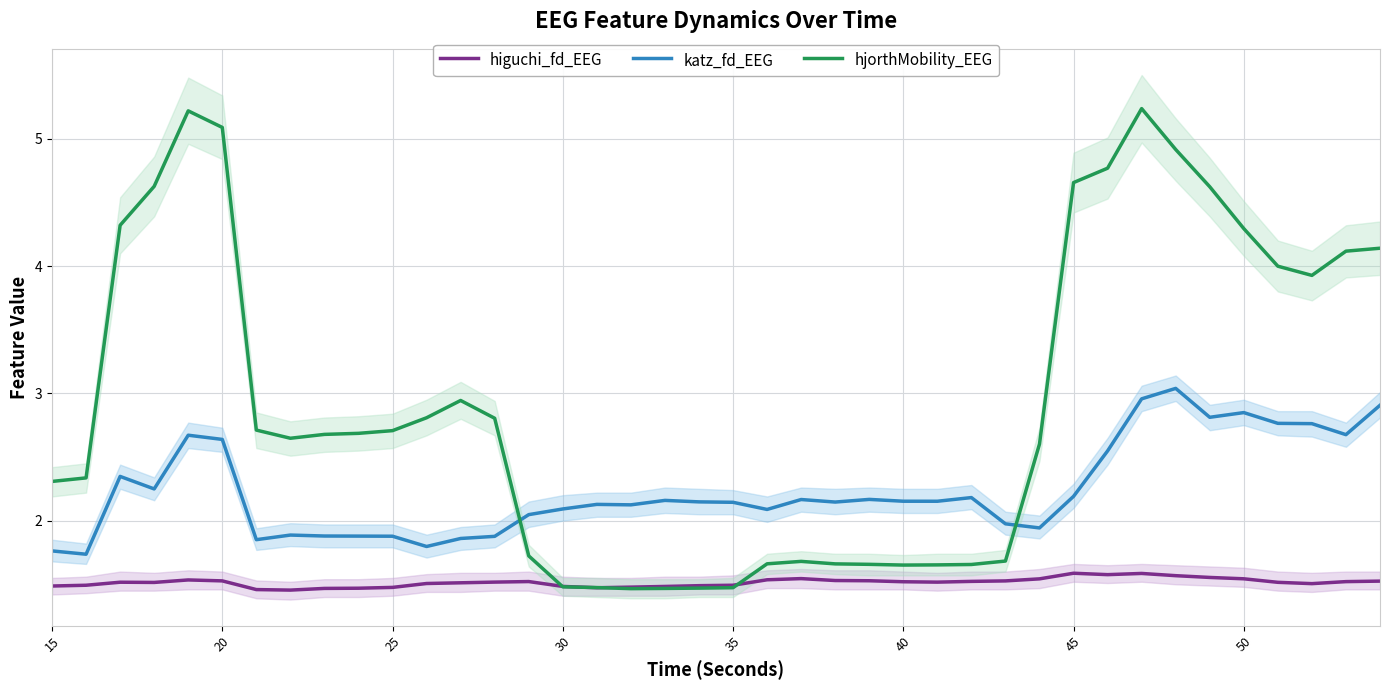

Reading left to right, transcribe all the data shown in this chart.

higuchi_fd_EEG: 1.5	1.5	1.5	1.5	1.5	1.5	1.5	1.5	1.5	1.5	1.5	1.5	1.5	1.5	1.5	1.5	1.5	1.5	1.5	1.5	1.5	1.5	1.5	1.5	1.5	1.5	1.5	1.5	1.5	1.5	1.6	1.6	1.6	1.6	1.6	1.5	1.5	1.5	1.5	1.5
katz_fd_EEG: 1.8	1.7	2.3	2.2	2.7	2.6	1.9	1.9	1.9	1.9	1.9	1.8	1.9	1.9	2.0	2.1	2.1	2.1	2.2	2.1	2.1	2.1	2.2	2.1	2.2	2.2	2.2	2.2	2.0	1.9	2.2	2.5	3.0	3.0	2.8	2.8	2.8	2.8	2.7	2.9
hjorthMobility_EEG: 2.3	2.3	4.3	4.6	5.2	5.1	2.7	2.6	2.7	2.7	2.7	2.8	2.9	2.8	1.7	1.5	1.5	1.5	1.5	1.5	1.5	1.7	1.7	1.7	1.7	1.7	1.7	1.7	1.7	2.6	4.7	4.8	5.2	4.9	4.6	4.3	4.0	3.9	4.1	4.1